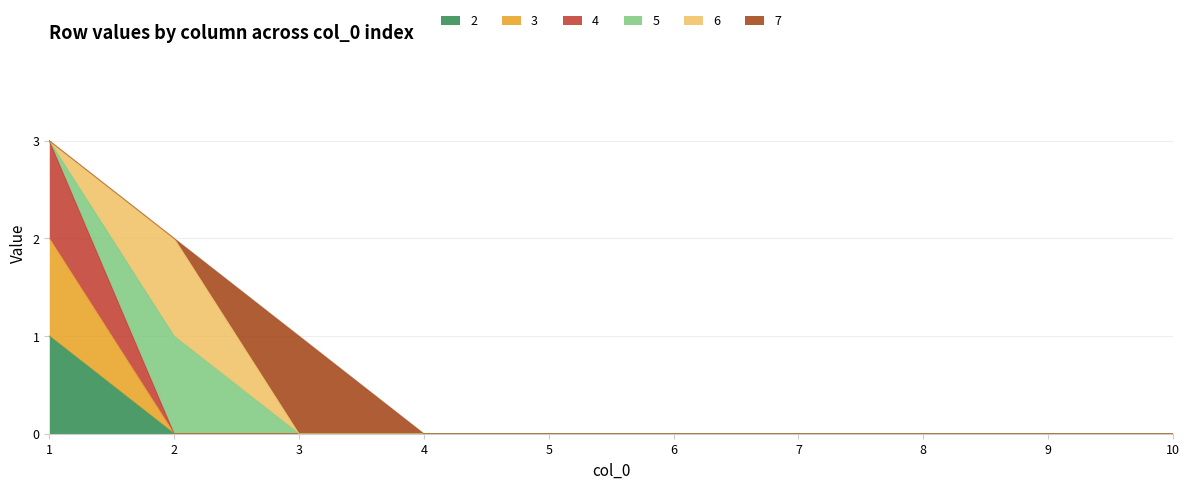

What is the sum of all 3 values?

2